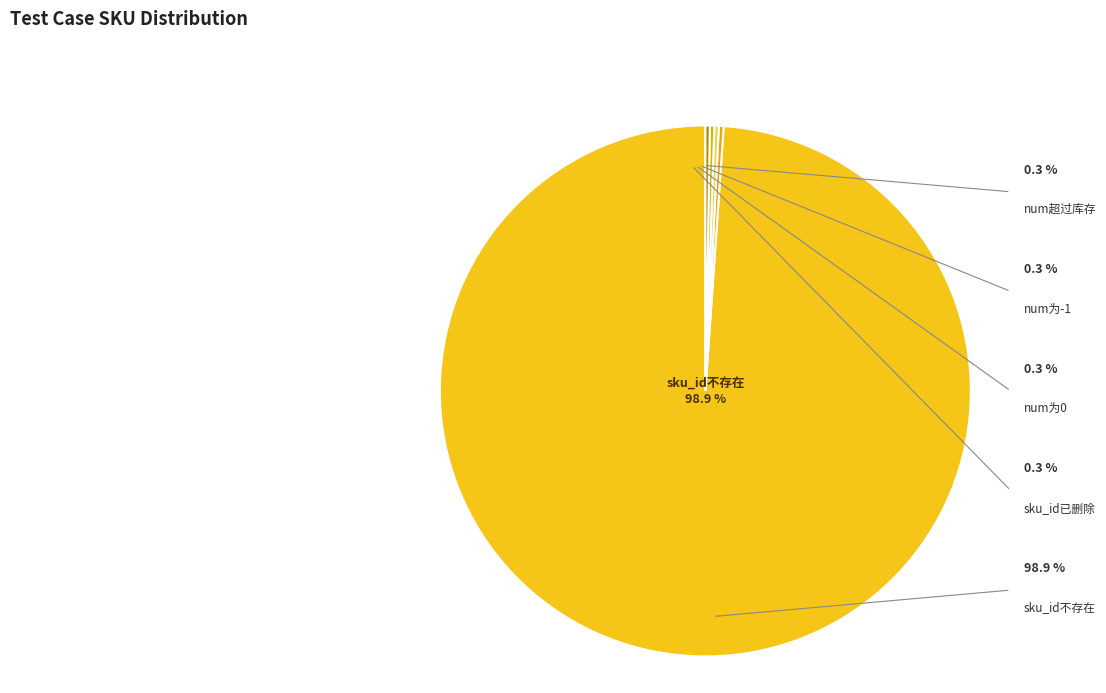

Rank the categories by value from lowest to highest.

num为0, num为-1, num超过库存, sku_id已删除, sku_id不存在